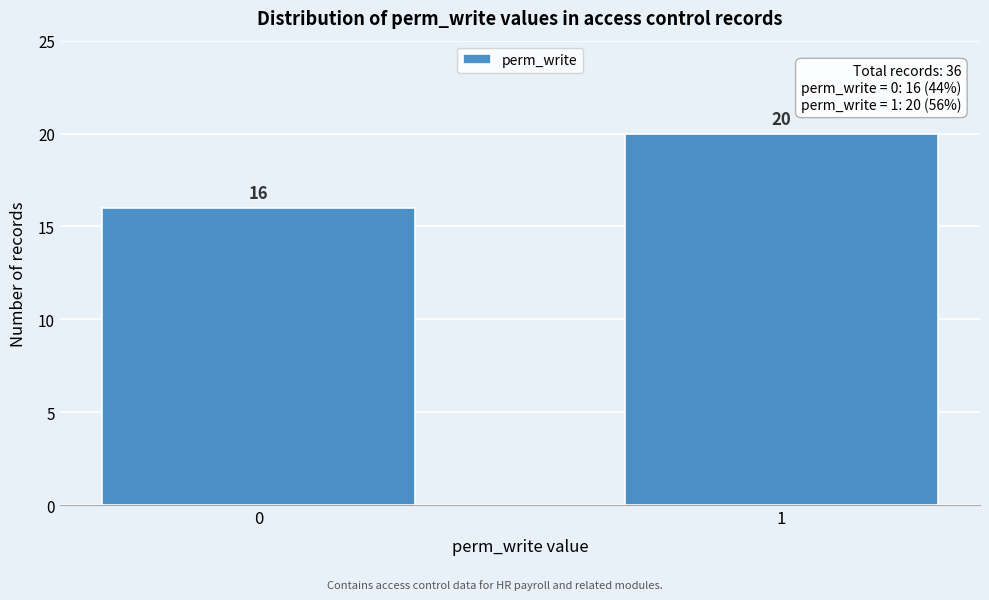

Reading left to right, what are all the values shown in this chart?

0=16	1=20